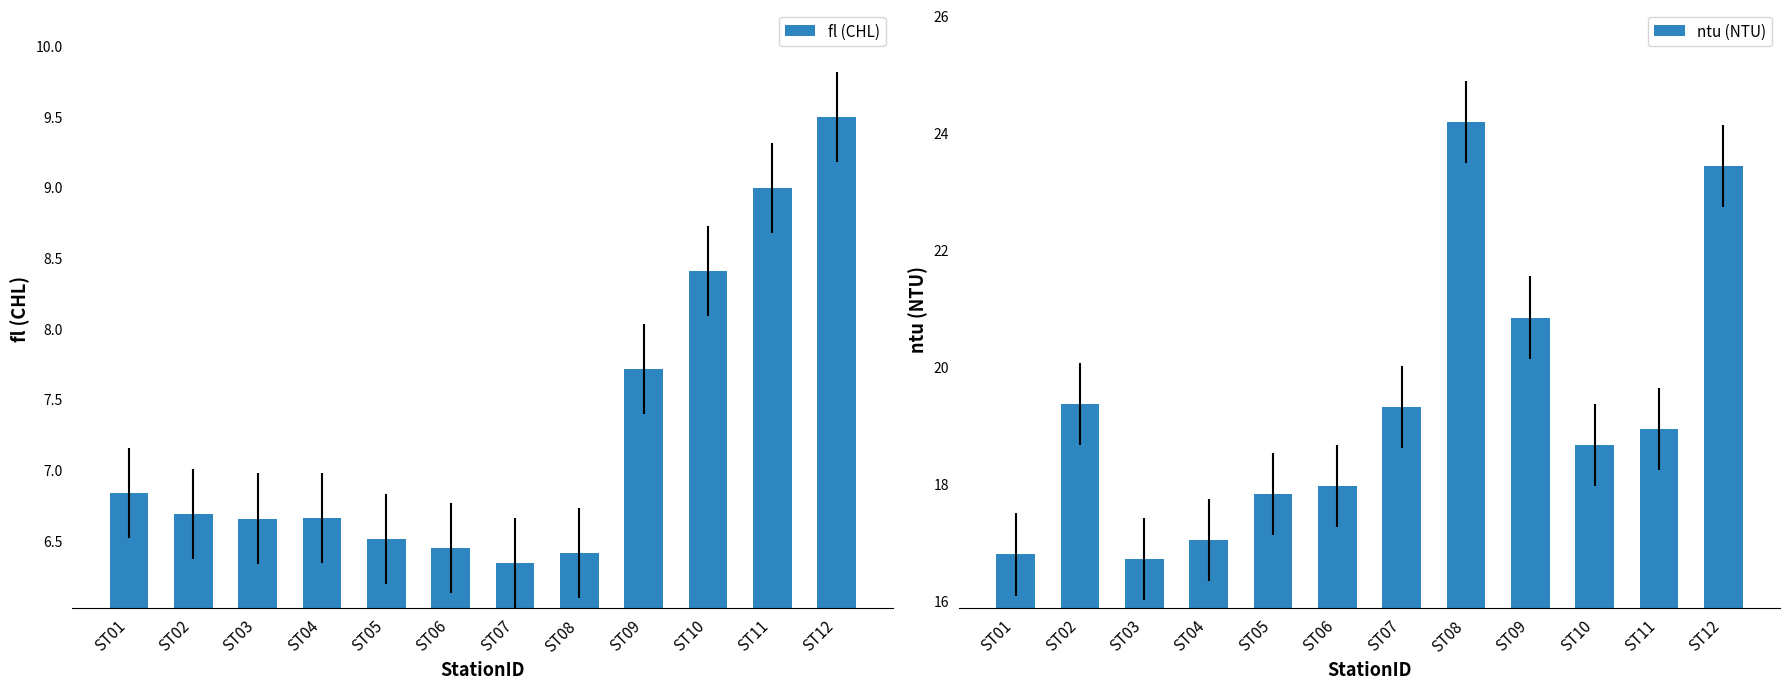

What is the difference between the maximum and minimum values in the ntu (NTU) series?

7.5